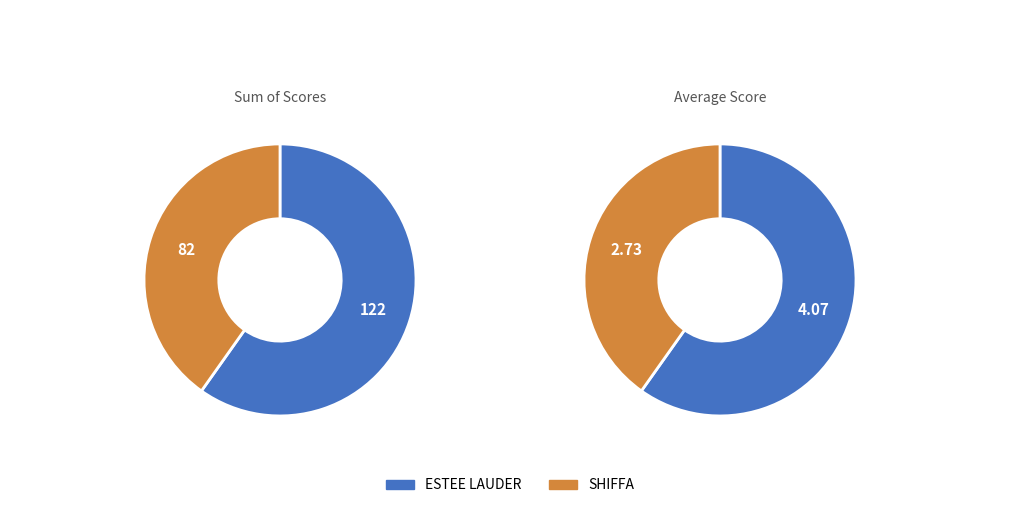

To the nearest percent, what is the combined percentage of SHIFFA purchase intention and ESTEE LAUDER purchase intention?

100%